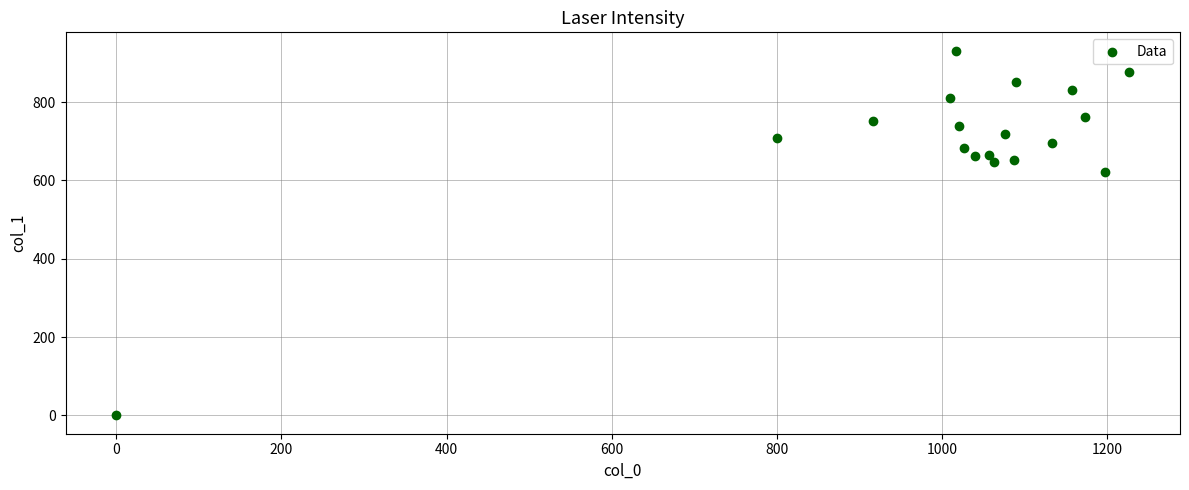

What Y value in the scatter plot is closest to 465?

621.0